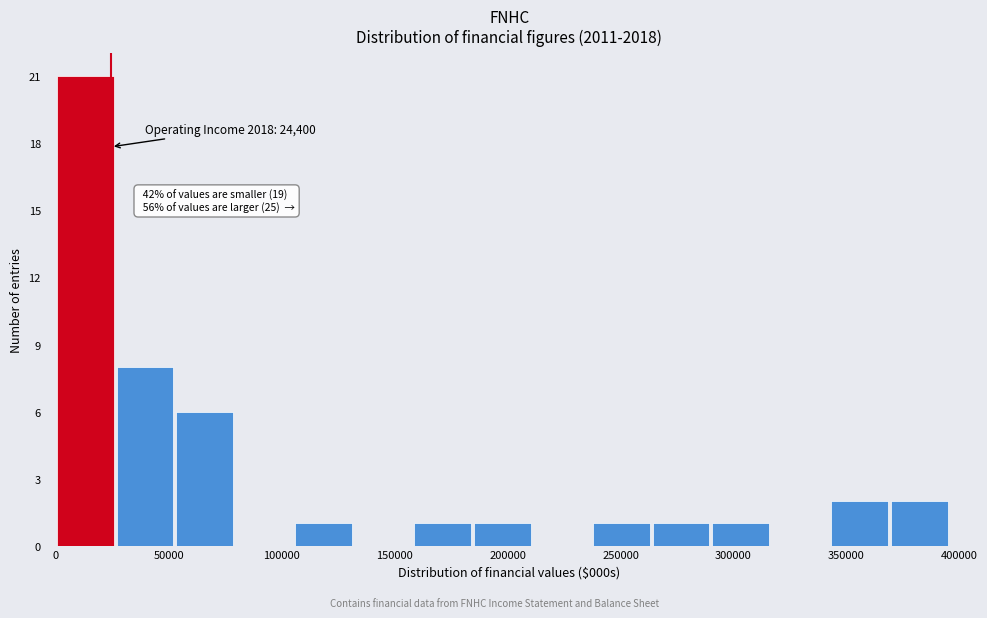

Over which range of the x-axis is the bar tallest?

0 to 25000